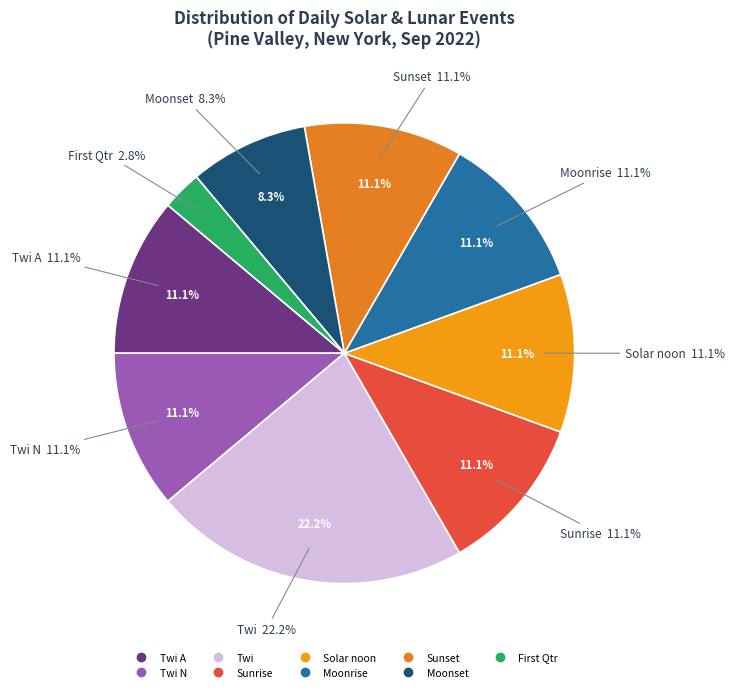

Count the number of slices in the pie.

7